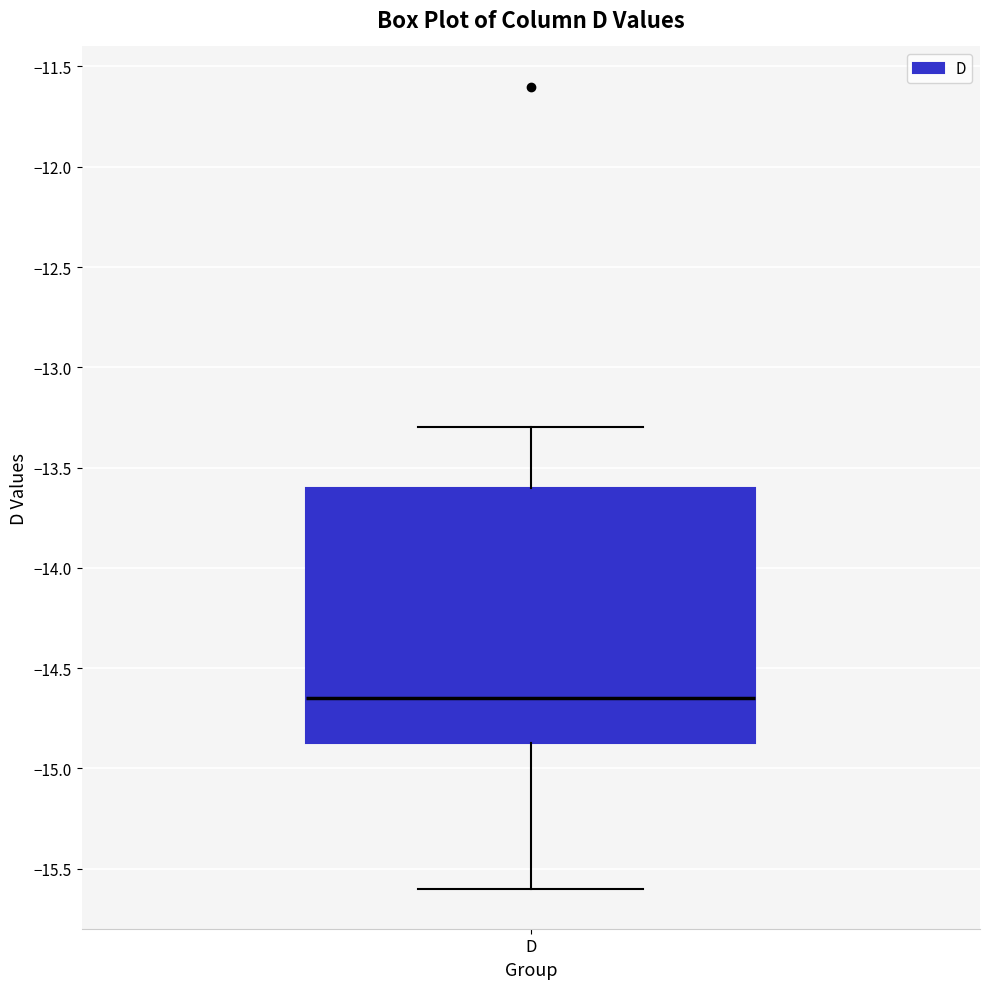

Where does the median line of the box for D sit on the y-axis? The values are not printed on the chart, so give them approximately, as read against the axis.

-14.65